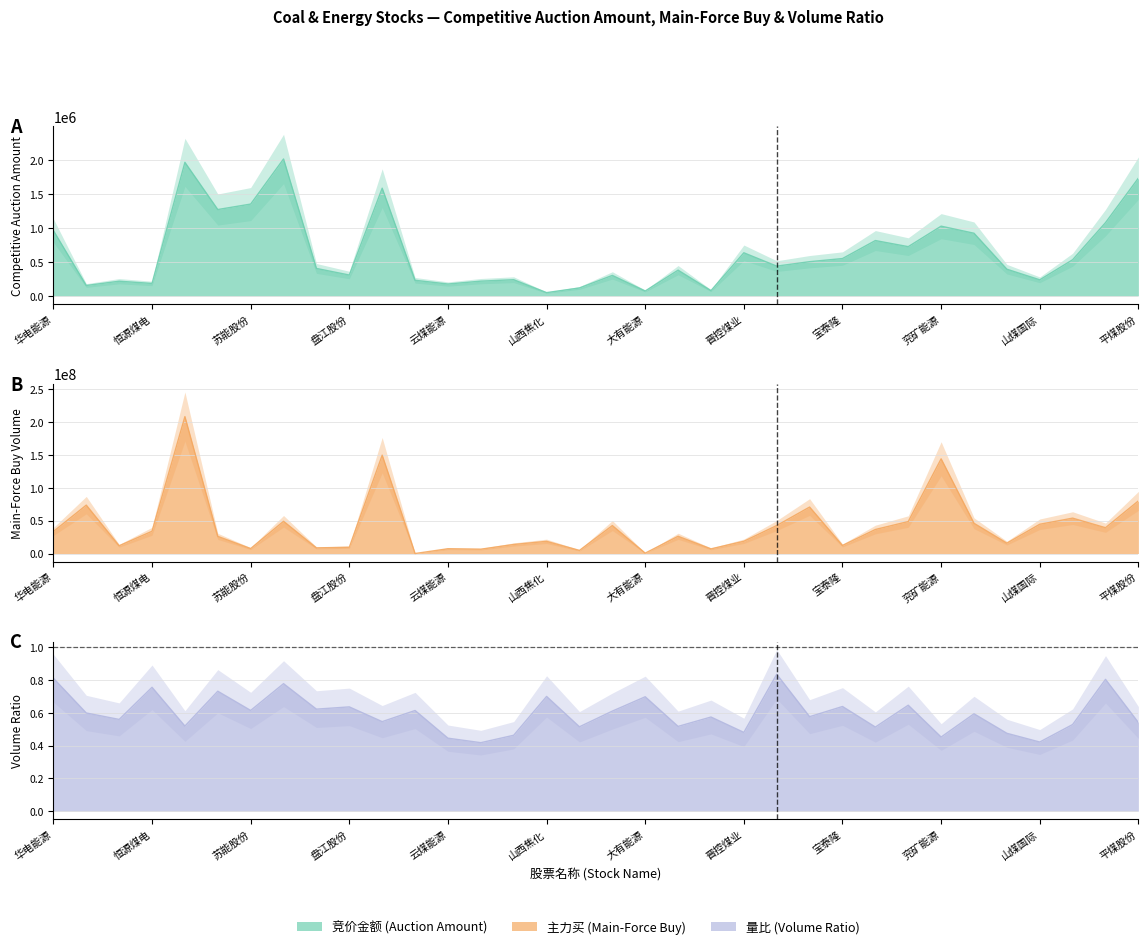

What is the maximum value for 主力买?

208331732.0